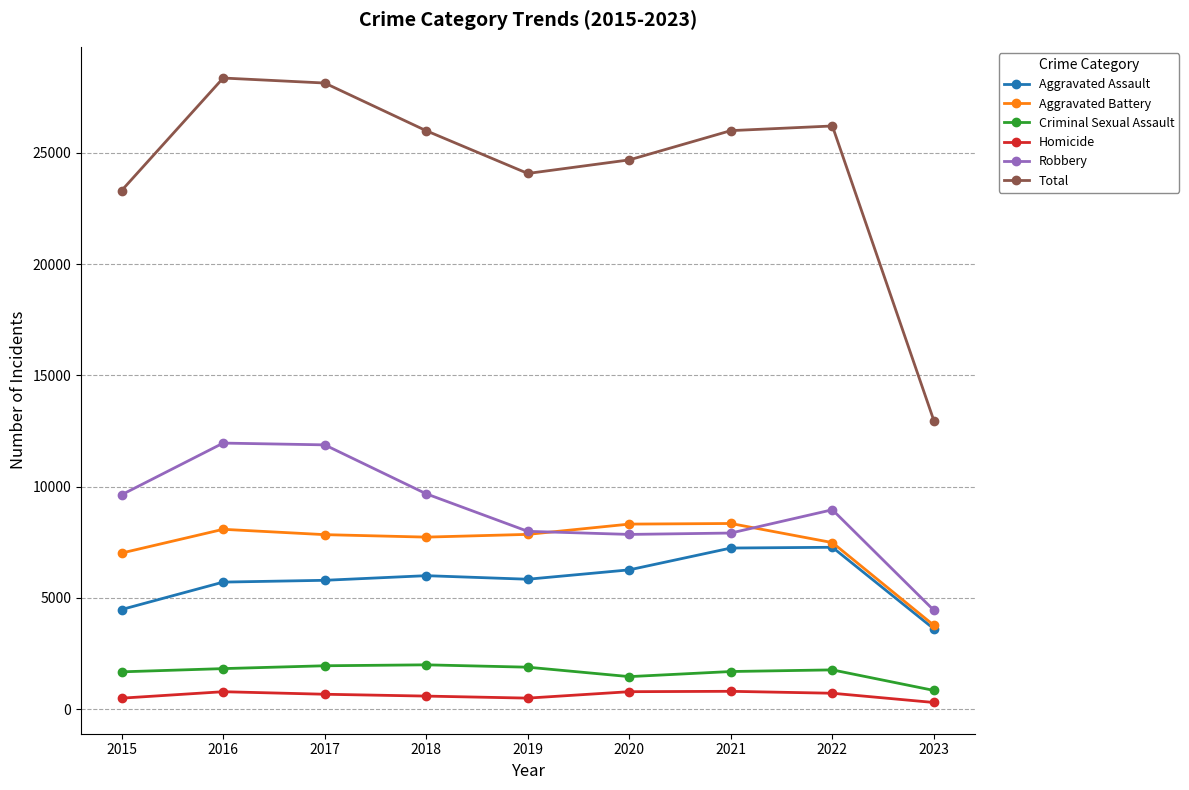

Which series has the largest total across all categories?

Total